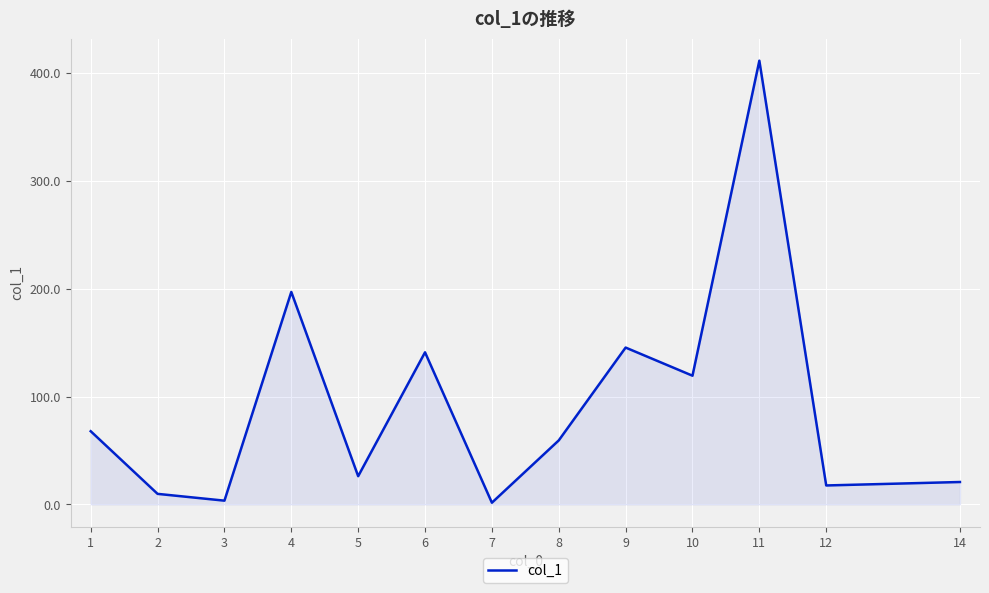

Does the chart have visible grid lines?

Yes